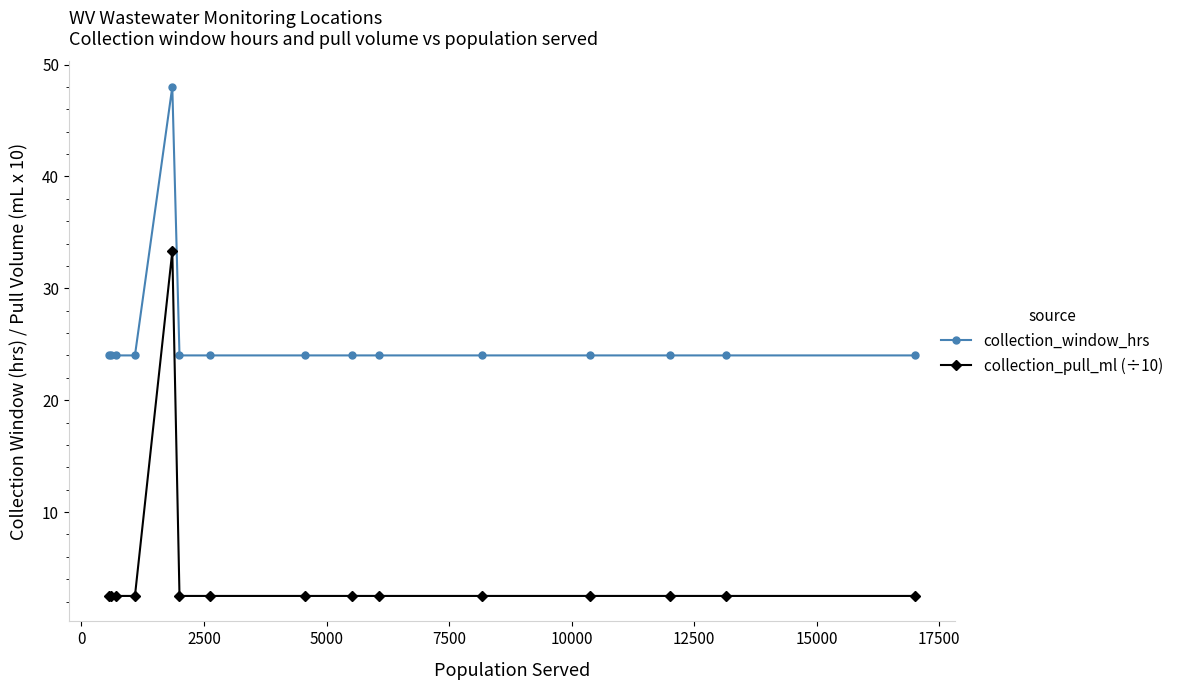

Which series has the widest spread of values?

collection_pull_ml (÷10)